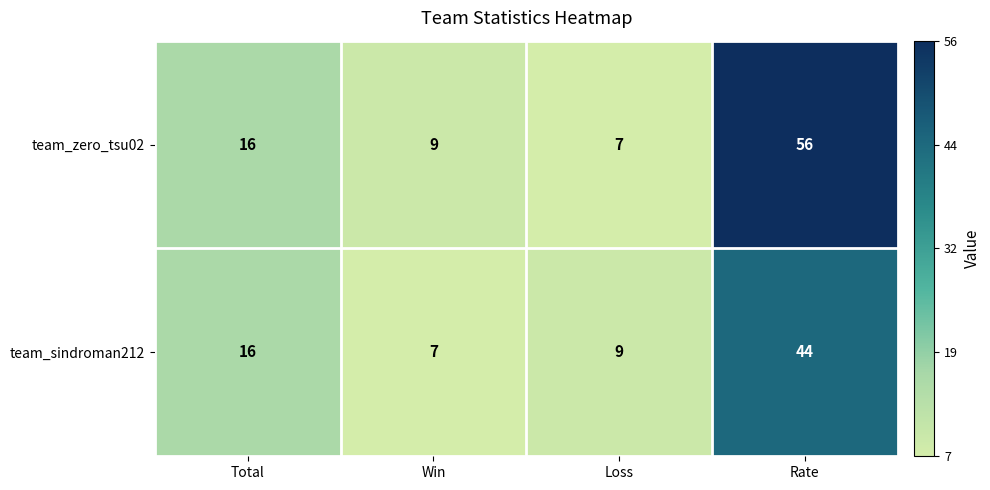

Which series has the widest spread of values?

team_zero_tsu02